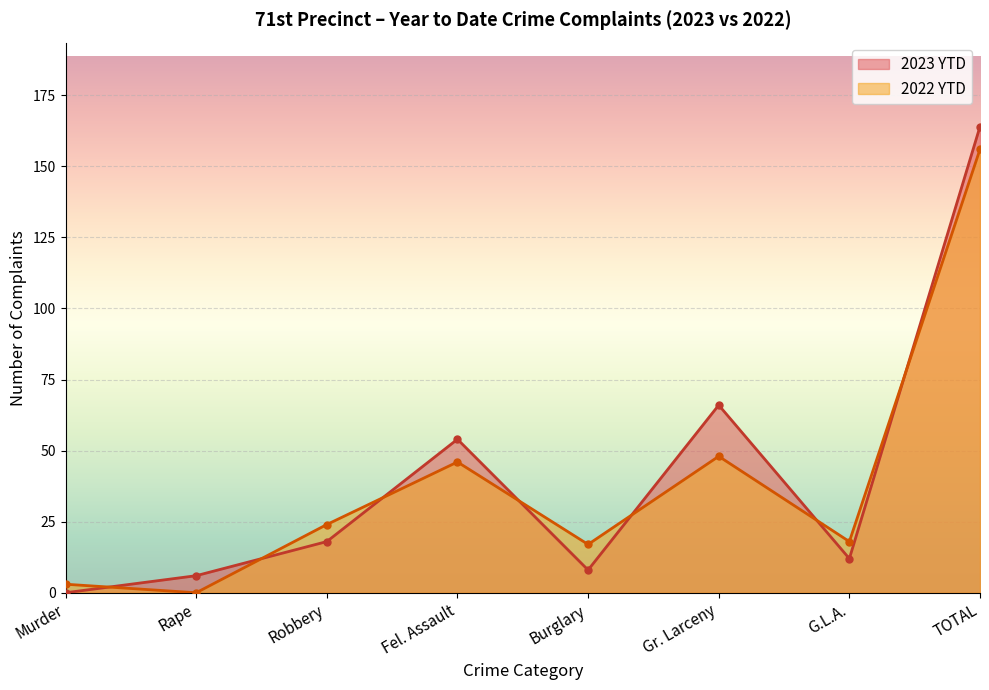

What is the label of the 8th point from the right?

Murder